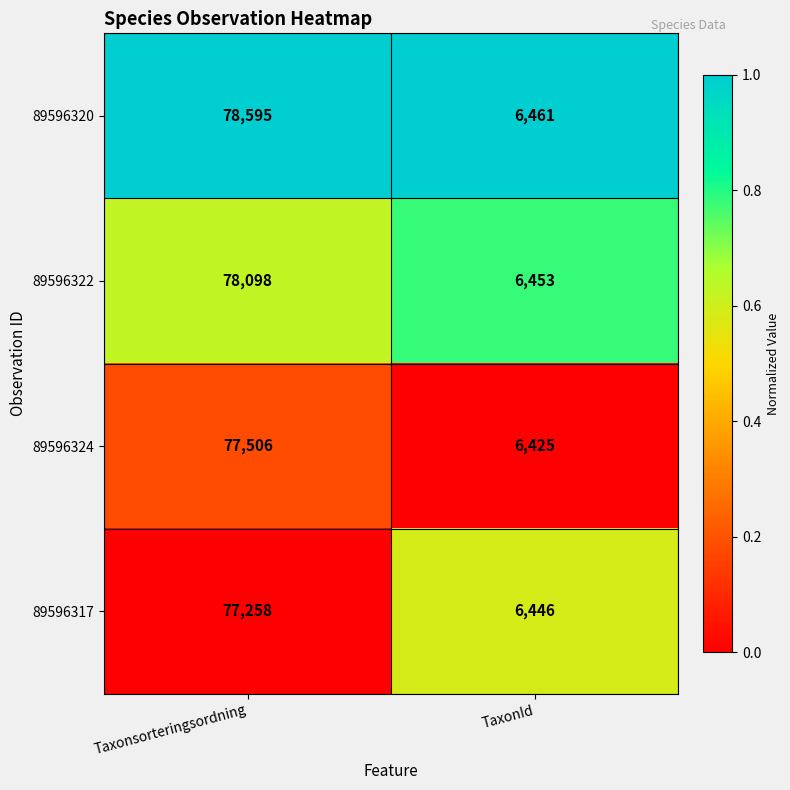

At which category is the sum across all series the highest?

Taxonsorteringsordning